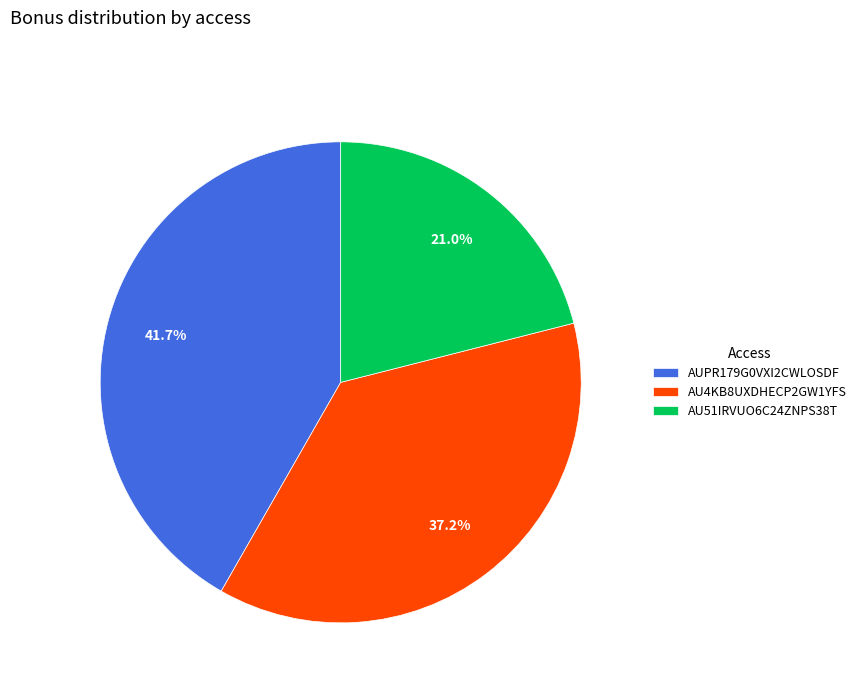

Count the number of slices in the pie.

3